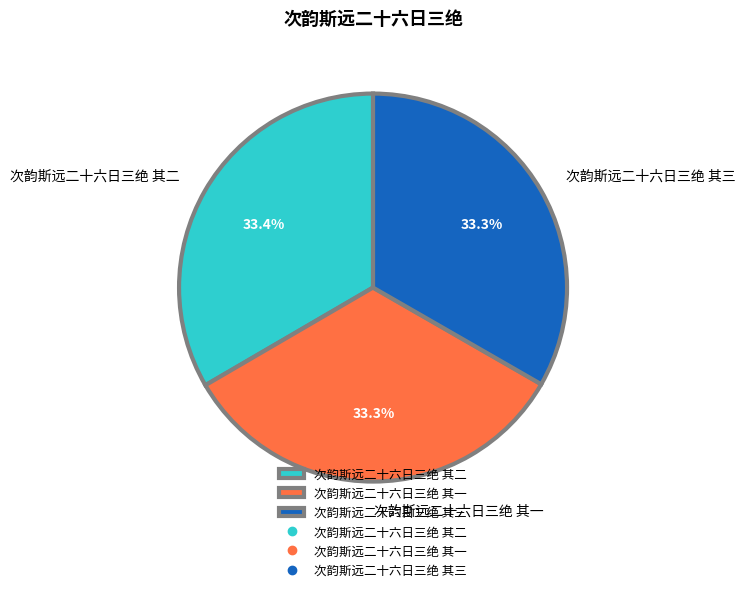

To the nearest percent, what portion does 次韵斯远二十六日三绝 其三 represent?

33%